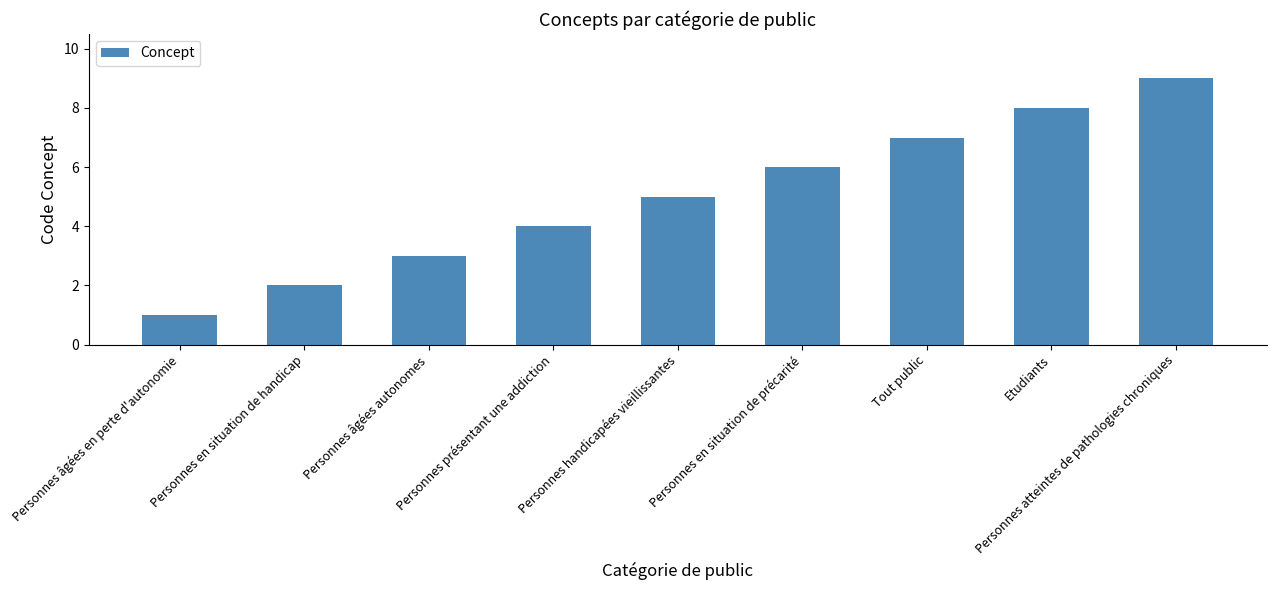

What is the minimum value shown in the chart?

1